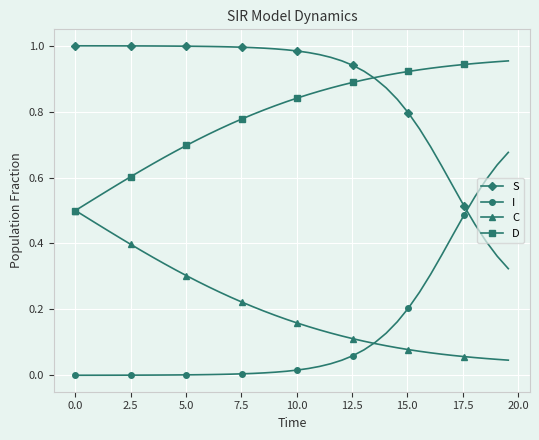

Which series has the largest total across all categories?

S